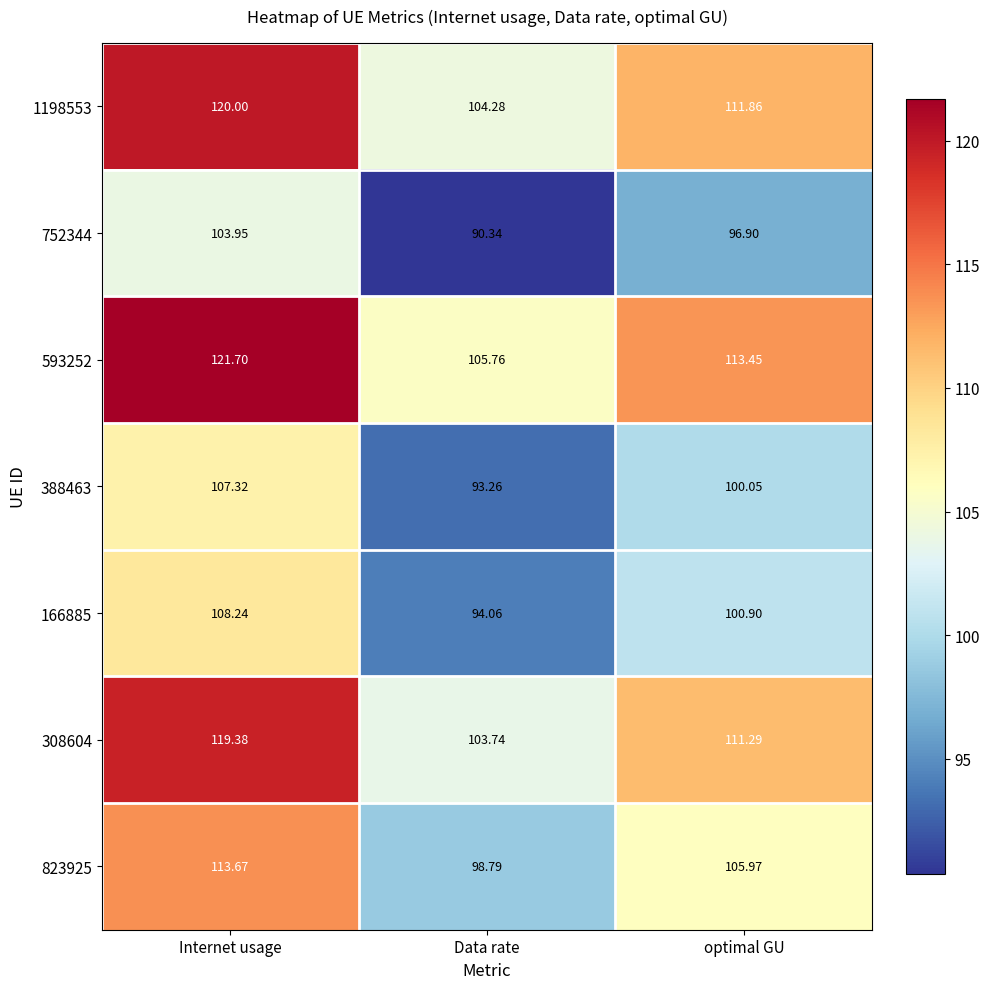

Where is 388463 nearest to the value 100?

optimal GU